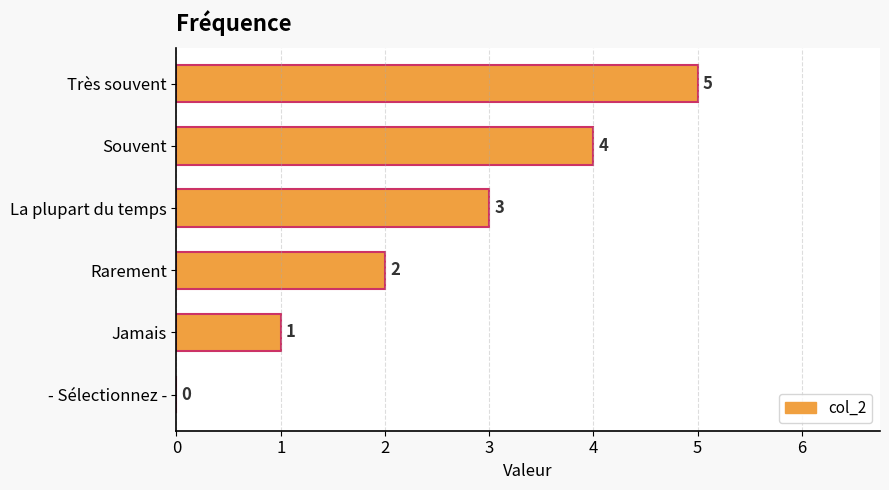

Which has a higher value, Souvent or Très souvent?

Très souvent